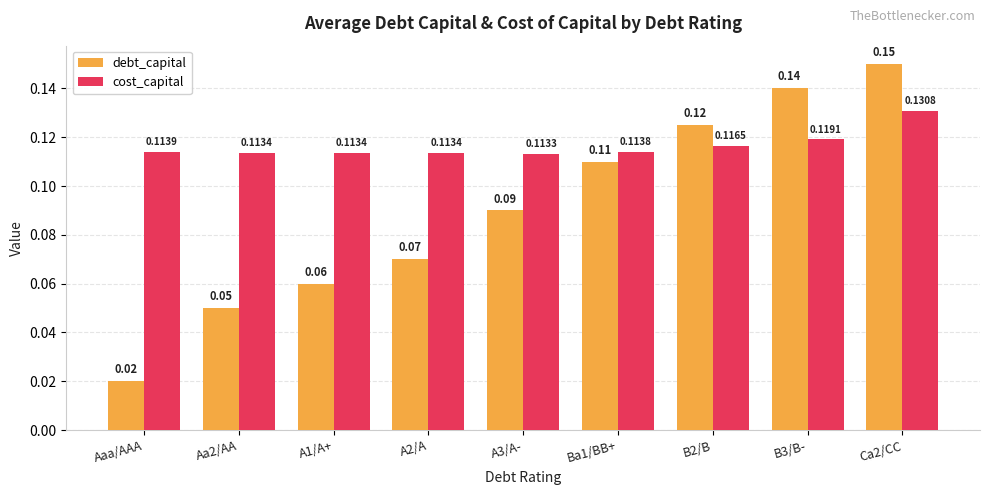

At how many categories does at least one series exceed 0?

9